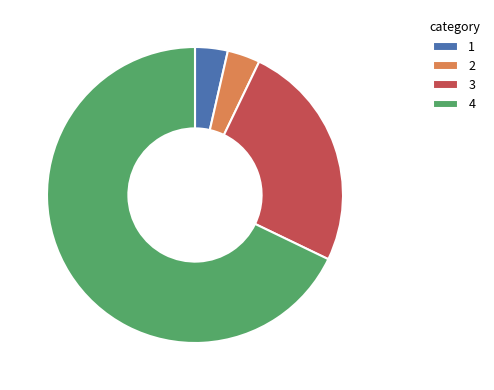

Which category has the biggest portion of the pie?

4